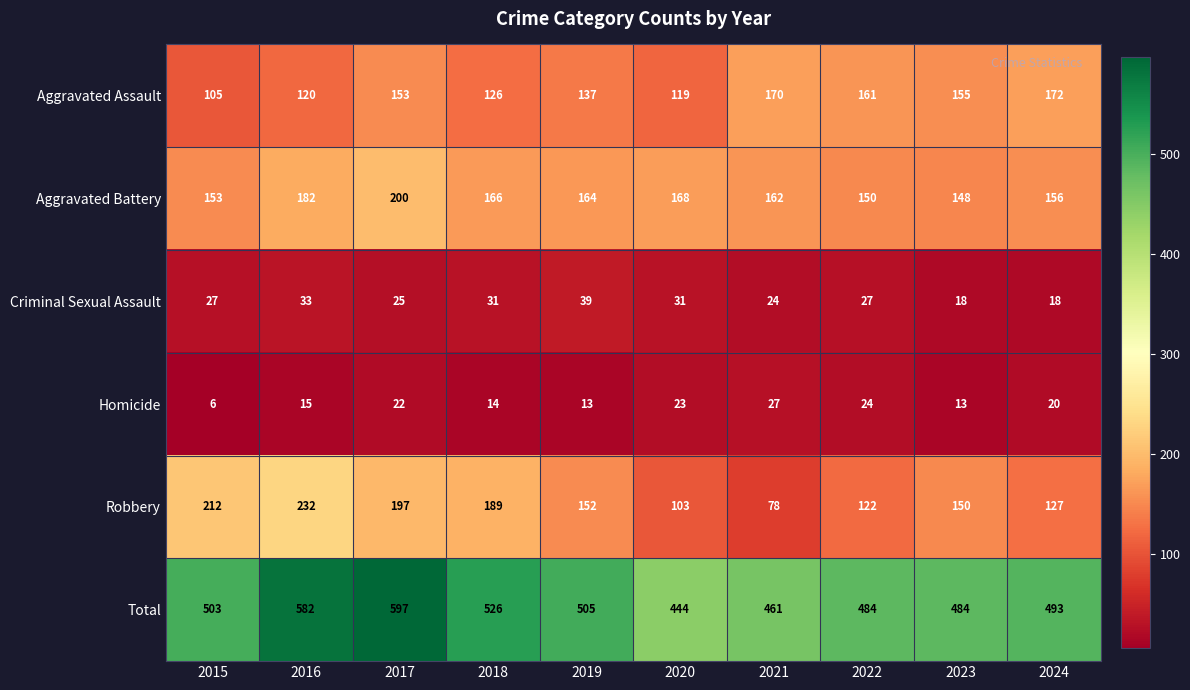

At which label does Robbery reach its peak?

2016